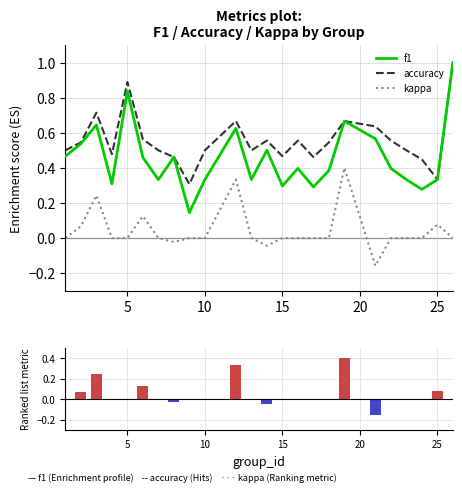

What is the total value across all series at 3?

1.6